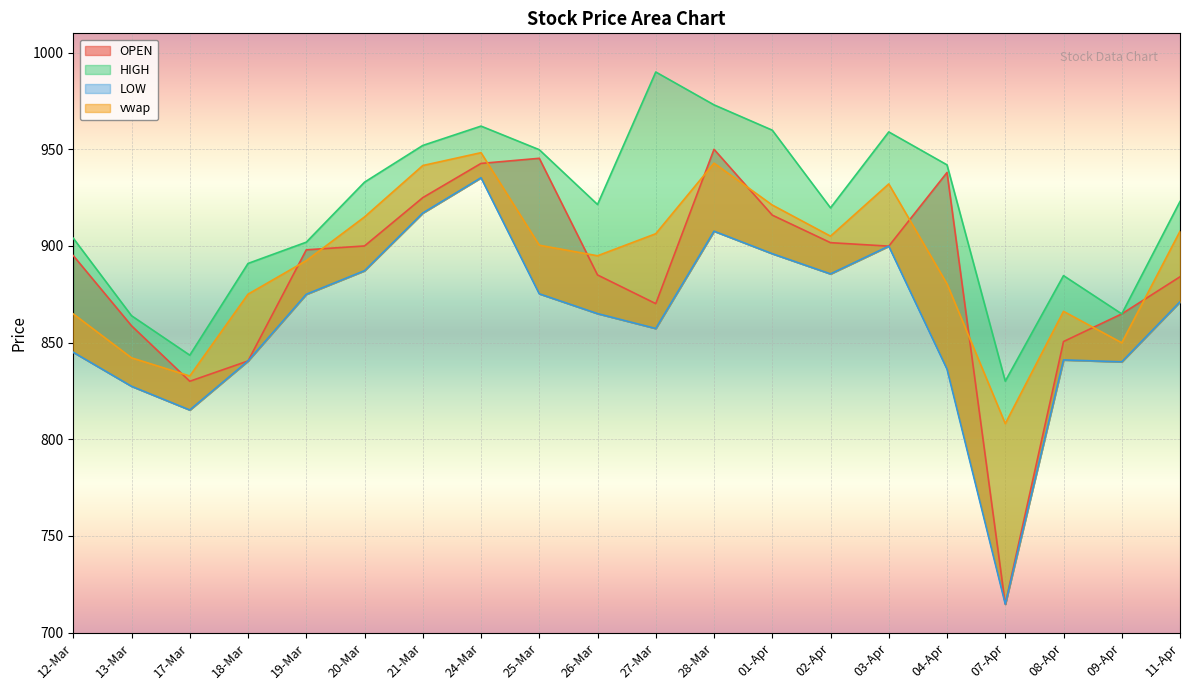

True or false: LOW and OPEN intersect in this chart.

False